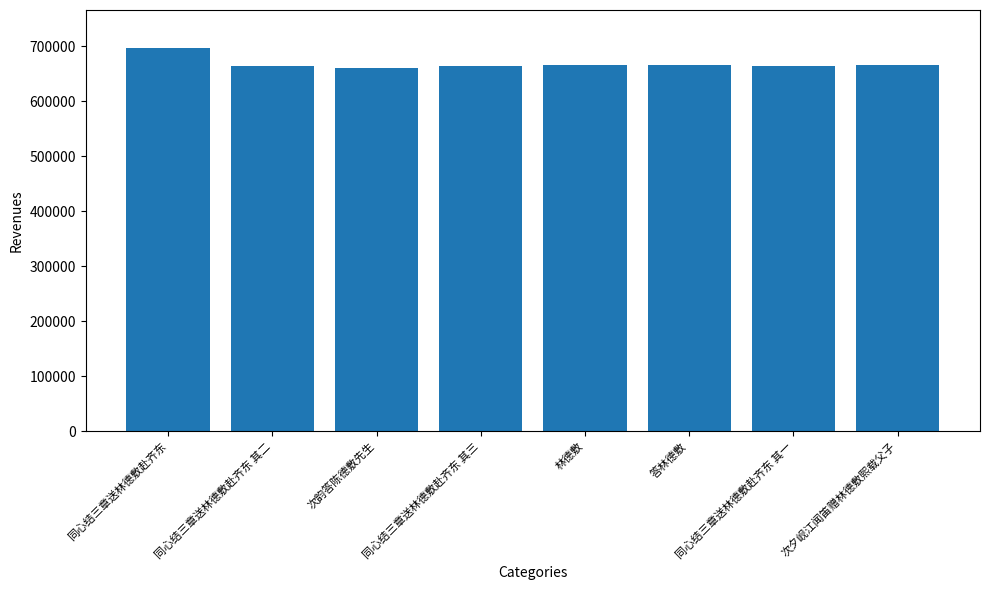

True or false: the data shows 665397 at 同心结三章送林德敷赴齐东 其一.

True